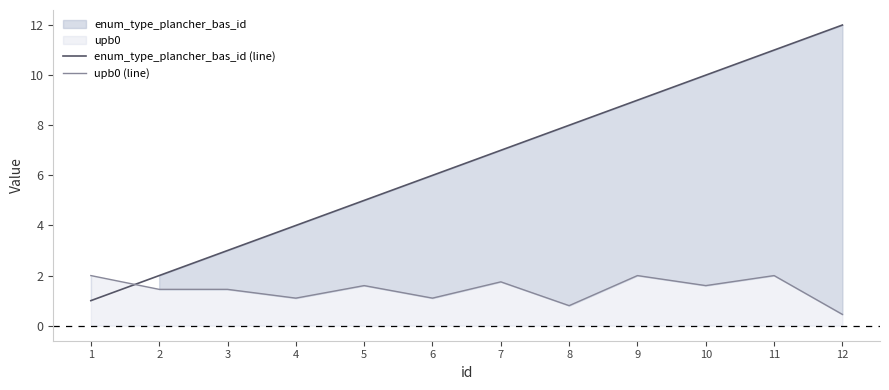

Reading right to left, transcribe all the data shown in this chart.

enum_type_plancher_bas_id (line): 12=12.0	11=11.0	10=10.0	9=9.0	8=8.0	7=7.0	6=6.0	5=5.0	4=4.0	3=3.0	2=2.0	1=1.0
upb0 (line): 12=0.5	11=2.0	10=1.6	9=2.0	8=0.8	7=1.8	6=1.1	5=1.6	4=1.1	3=1.4	2=1.4	1=2.0